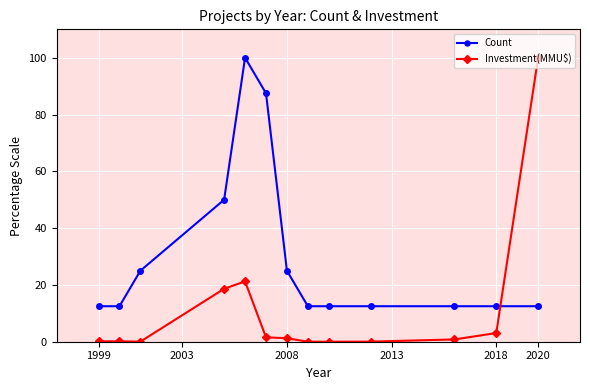

What is the greatest value displayed?

100.0